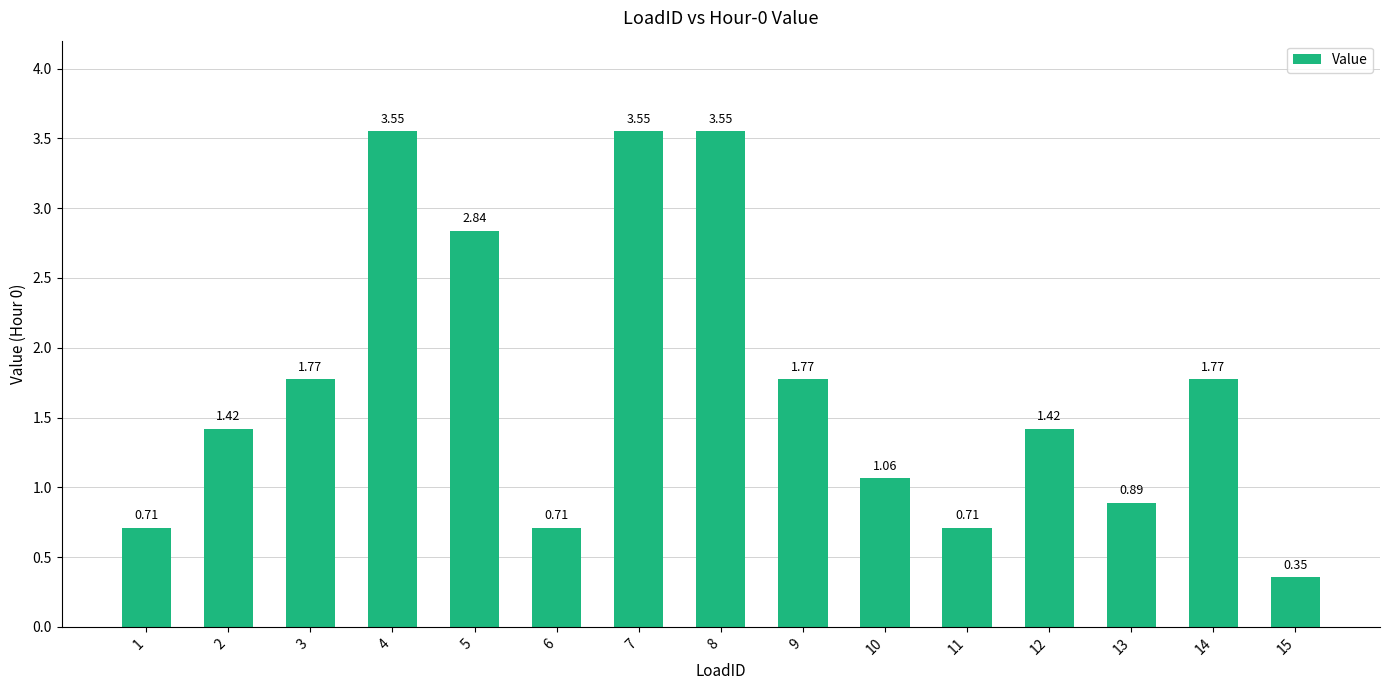

Which has a higher value, 14 or 5?

5